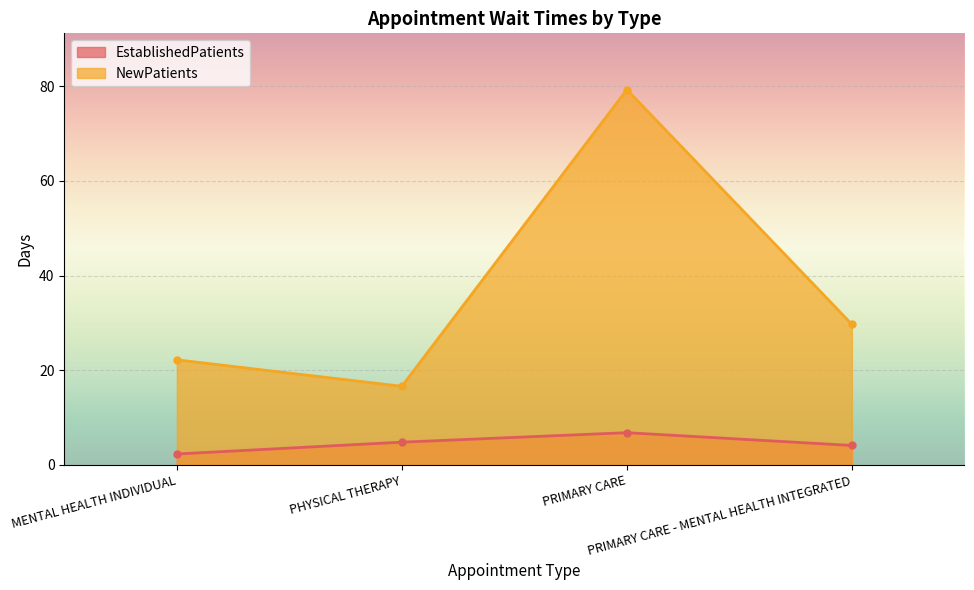

Reading right to left, extract all data points from this chart.

EstablishedPatients: 4.1	6.8	4.8	2.3
NewPatients: 29.7	79.3	16.6	22.2